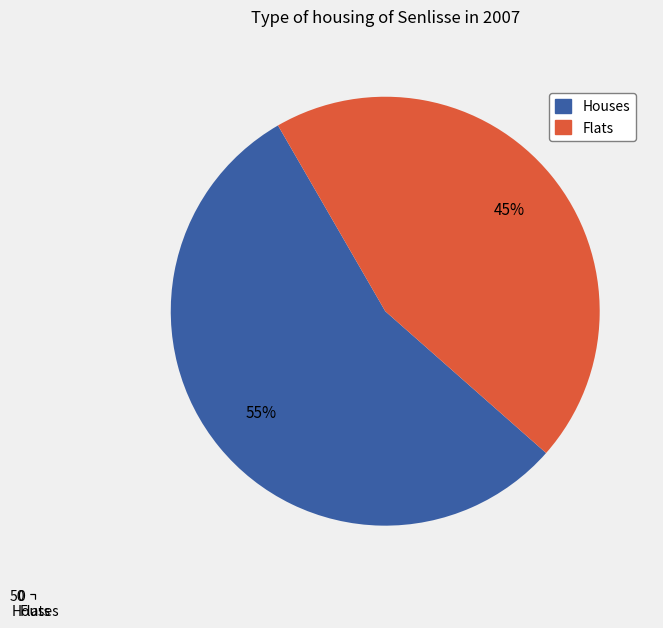

What percentage is the Houses slice, to the nearest percent?

55%